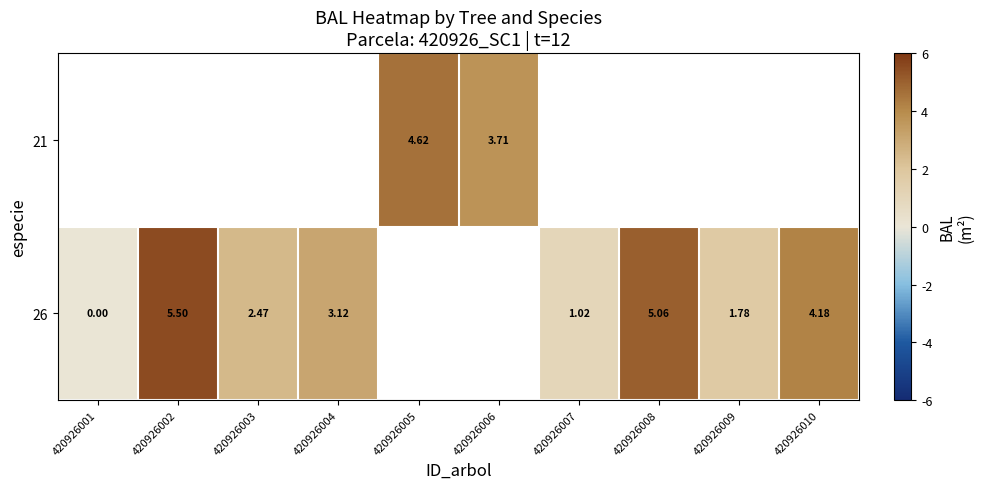

How many distinct data groups are displayed?

2